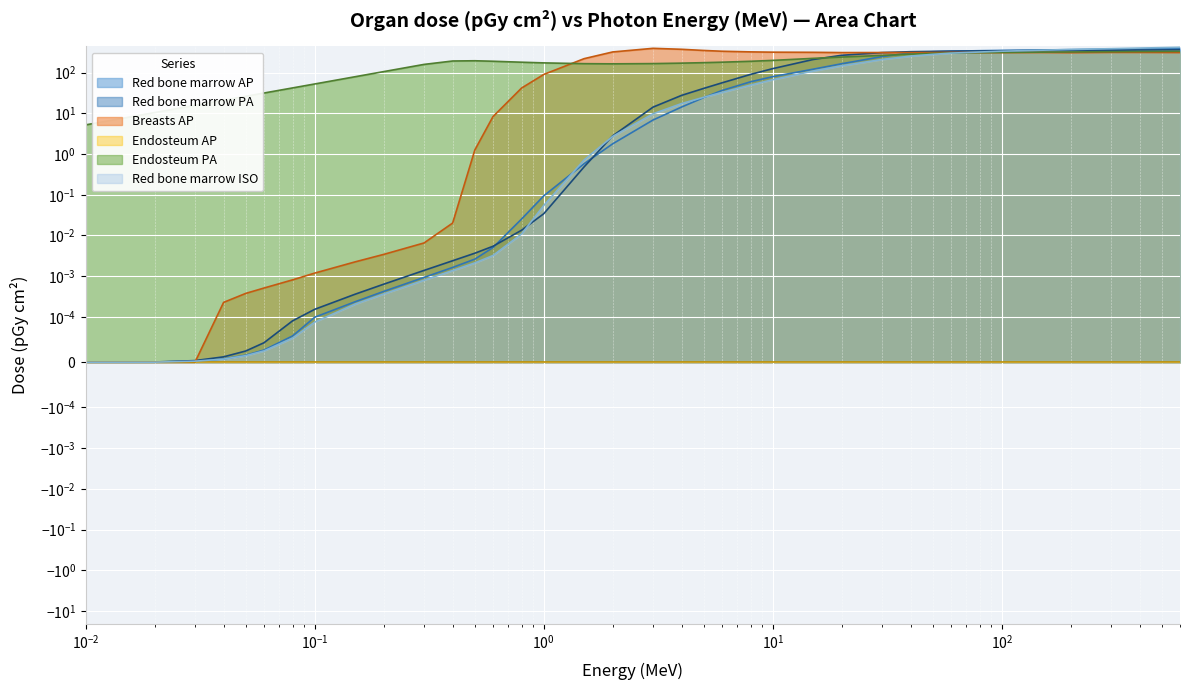

The value of Red bone marrow ISO at 0.3 is 0.0. True or false?

True